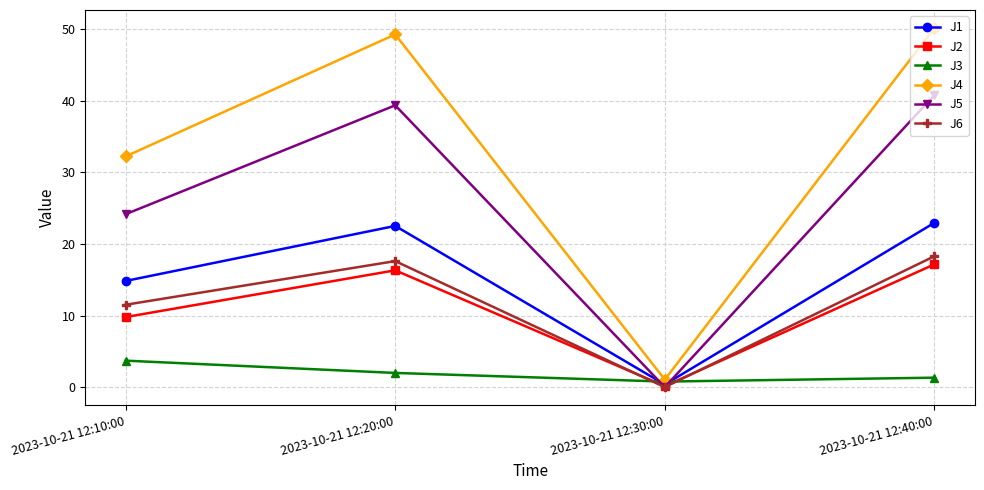

At how many categories does at least one series exceed 30?

3